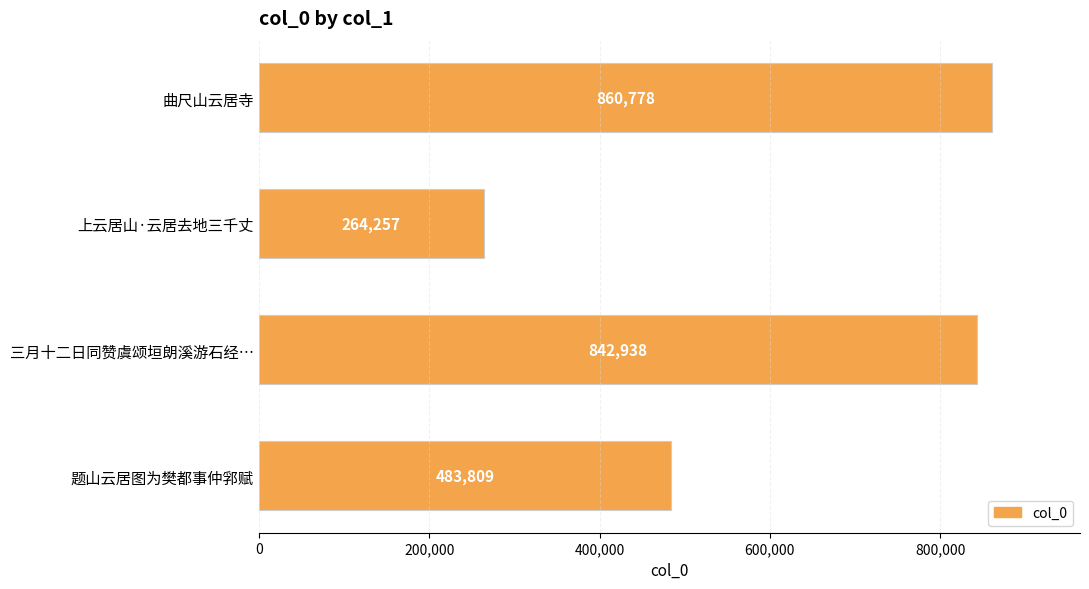

At which label is the value closest to 562517?

题山云居图为樊都事仲郛赋